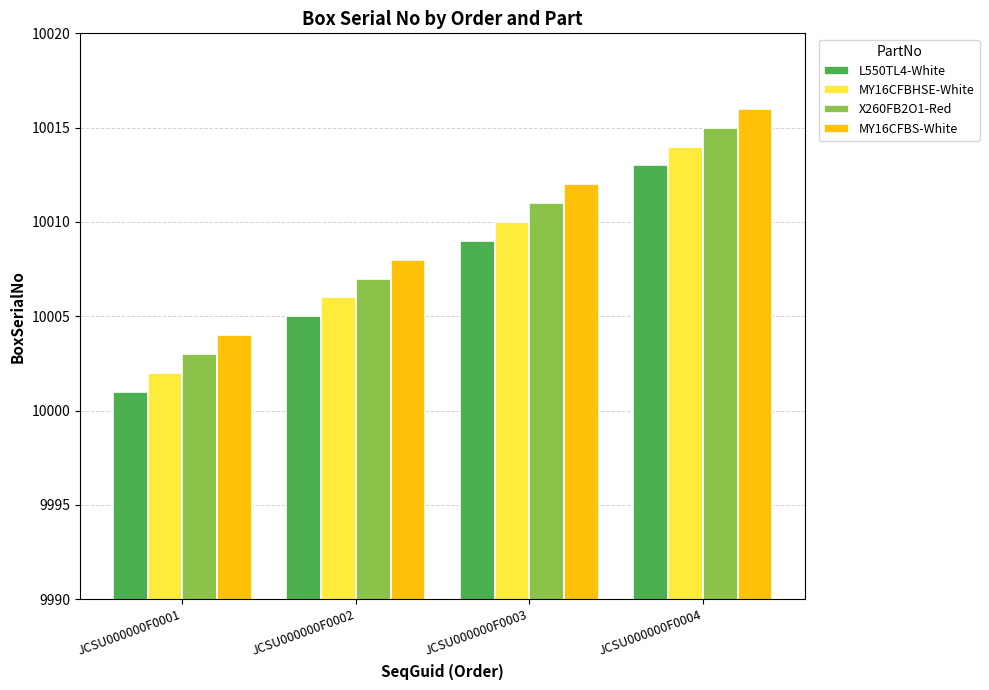

What are all the series names shown in the legend?

L550TL4-White, MY16CFBHSE-White, X260FB2O1-Red, MY16CFBS-White